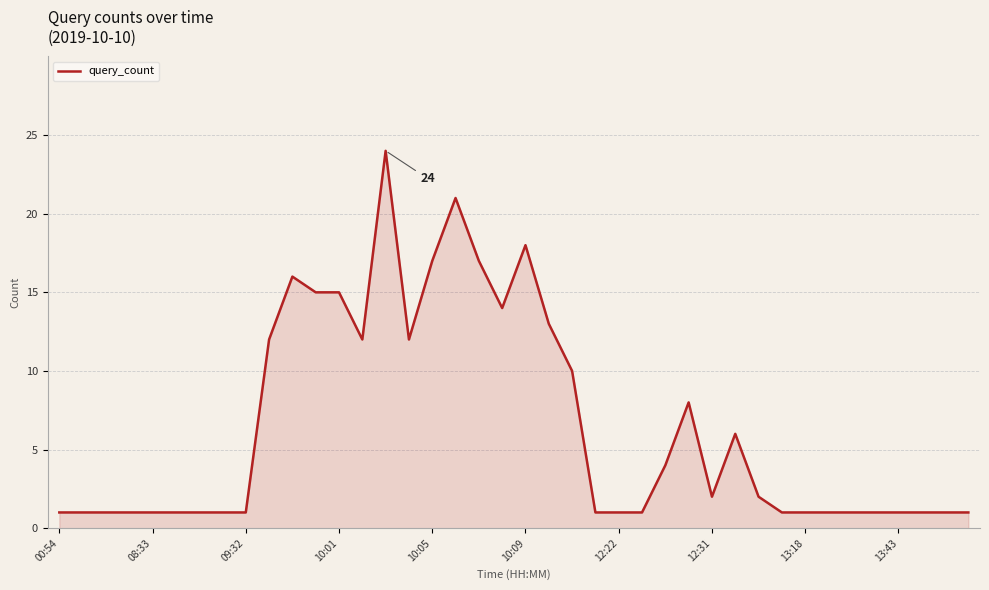

What is the greatest value displayed?

24